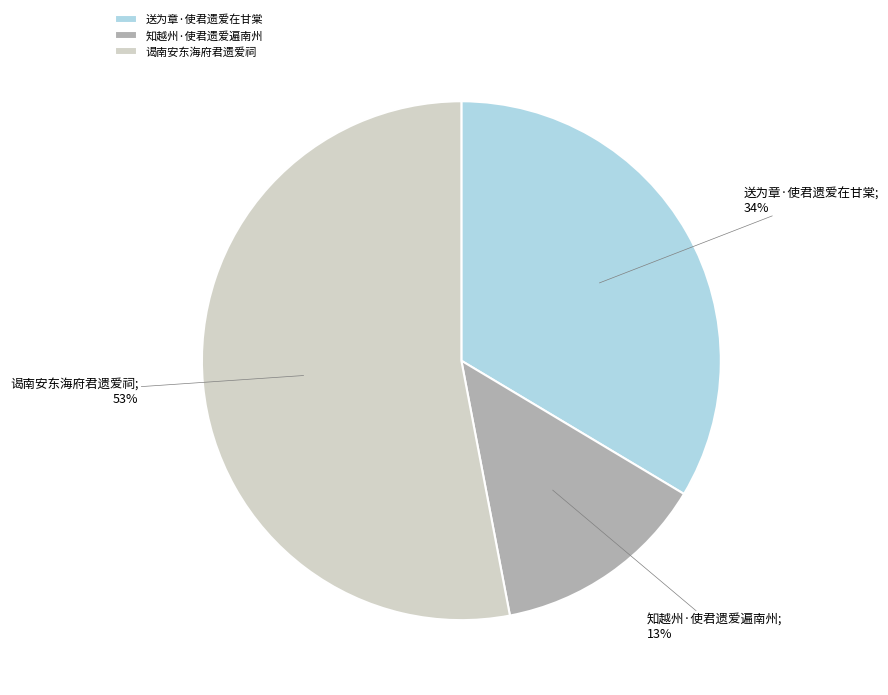

Do 谒南安东海府君遗爱祠 and 送为章·使君遗爱在甘棠 together represent more than half of the pie?

Yes